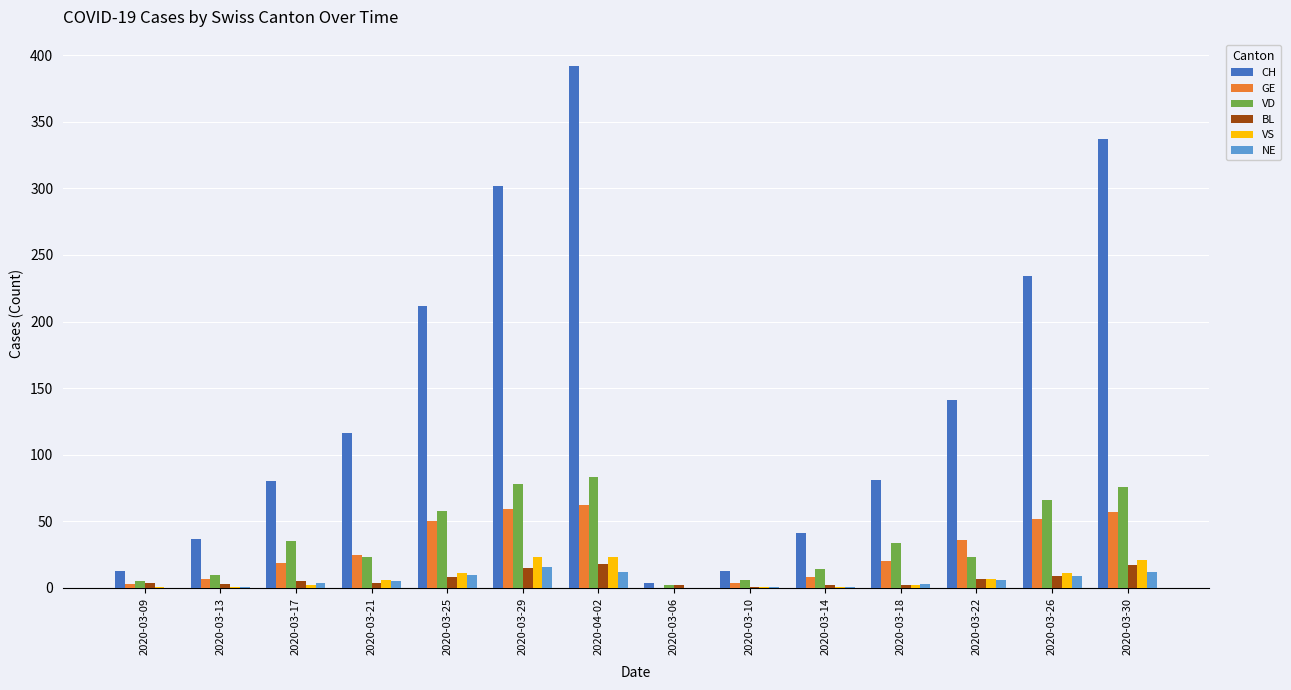

What is the greatest value displayed?

392